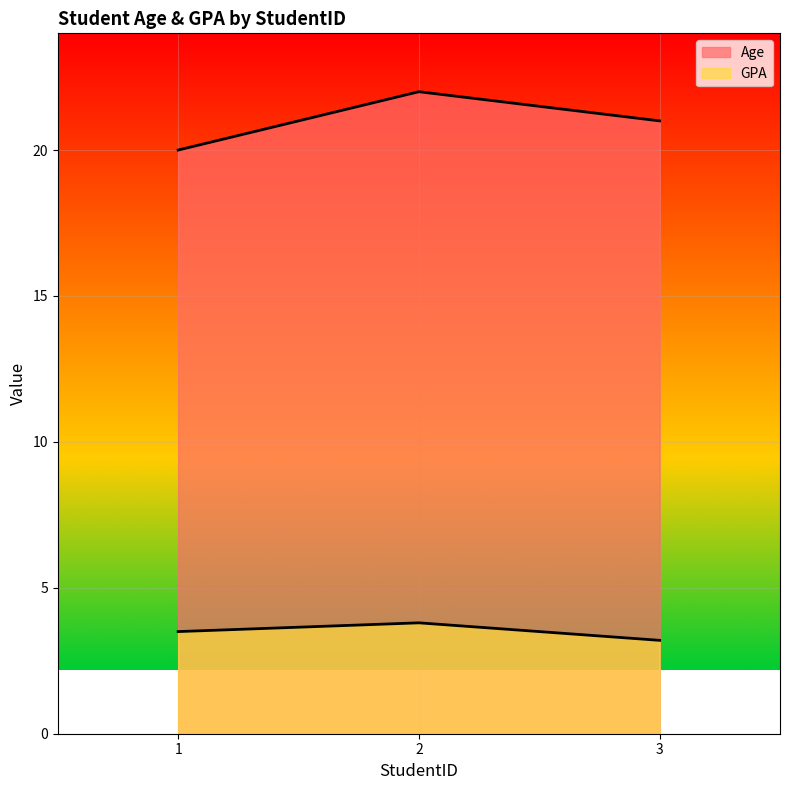

List the labels in order of Age value, largest first.

2, 3, 1